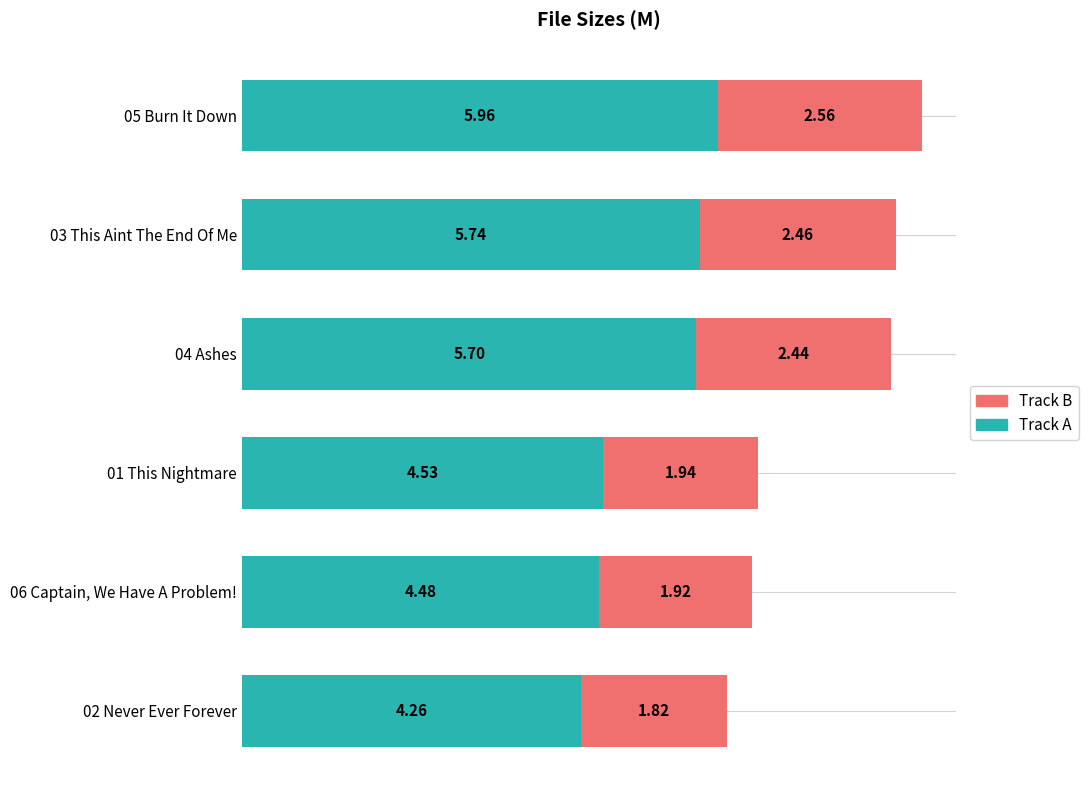

At which category is the sum across all series the highest?

05 Burn It Down